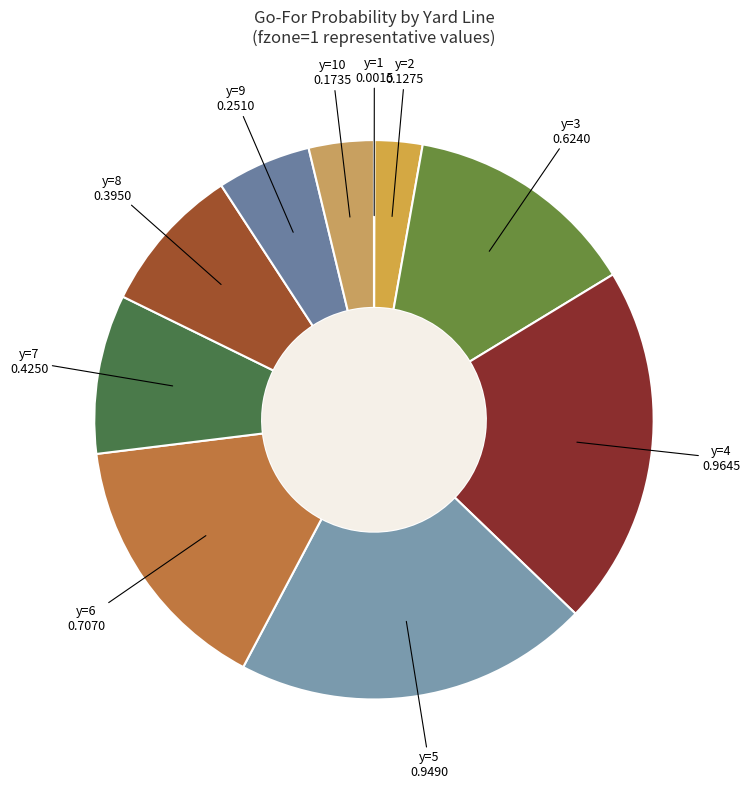

Is the sum of y=3 and y=6 greater than half?

No